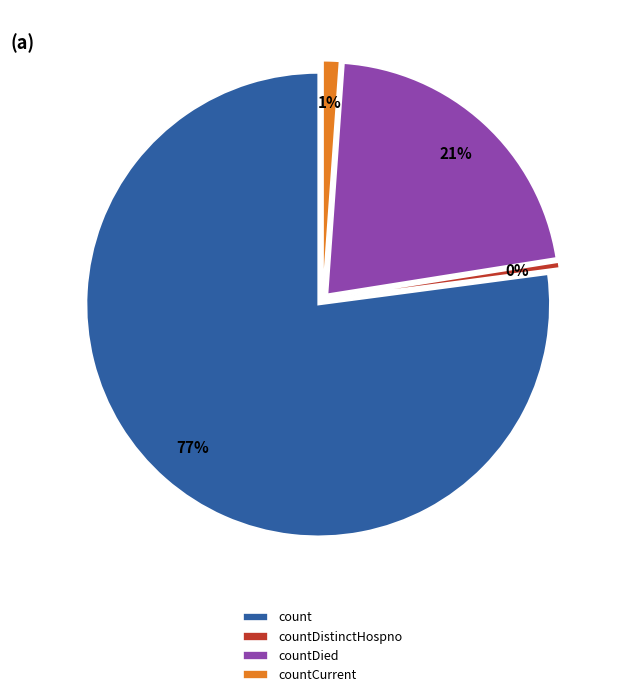

How much of the chart is everything except countDistinctHospno?

99.6%